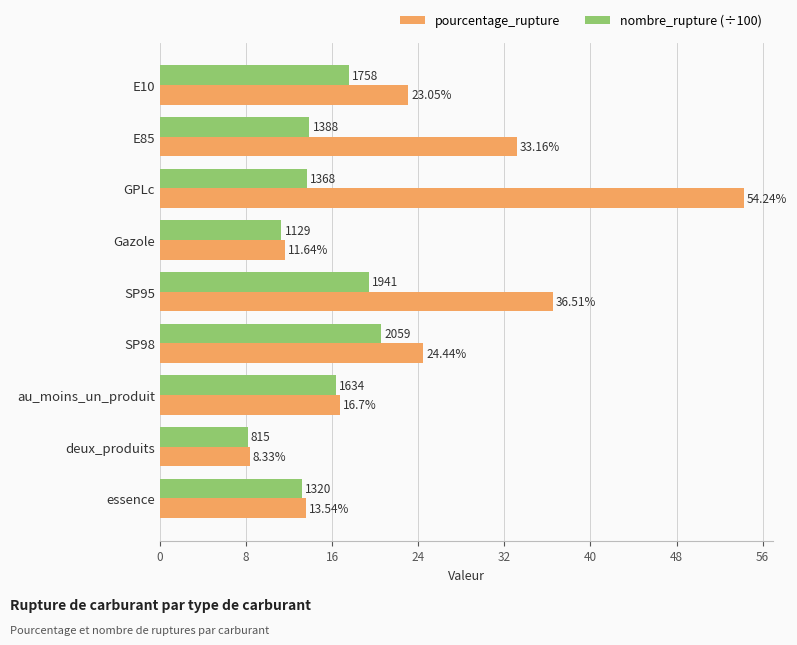

At which label does nombre_rupture (÷100) reach its peak?

SP98